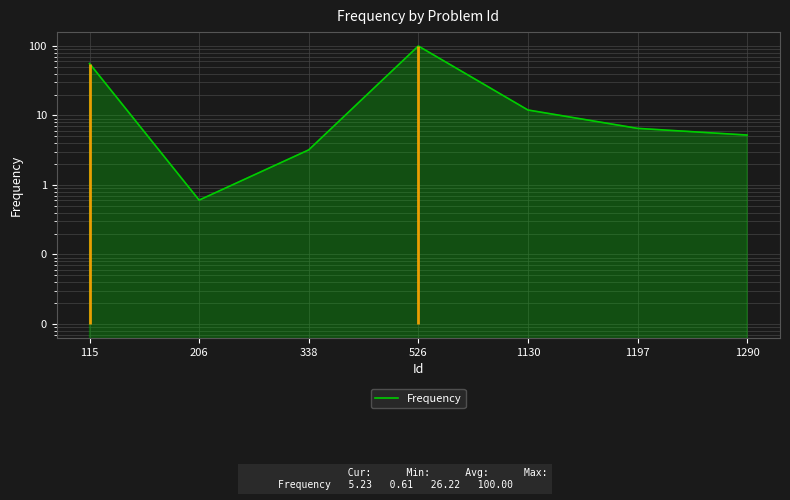

Rank the categories by value from lowest to highest.

206, 338, 1290, 1197, 1130, 115, 526